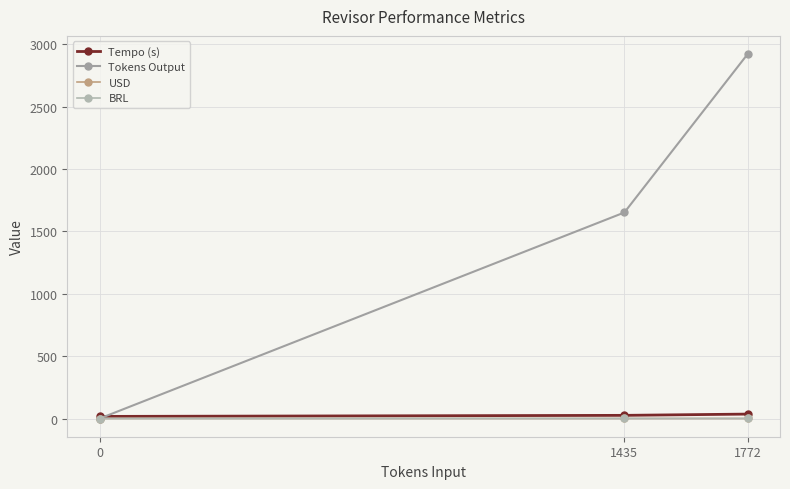

Is this an area chart (filled region under the line)?

No